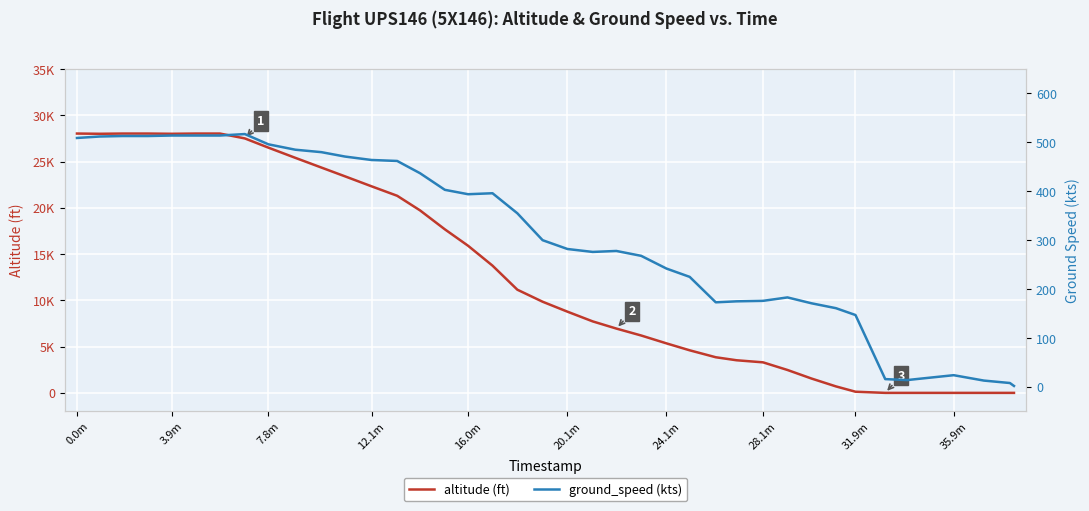

The altitude series shows 5350 at 24.1m. True or false?

True